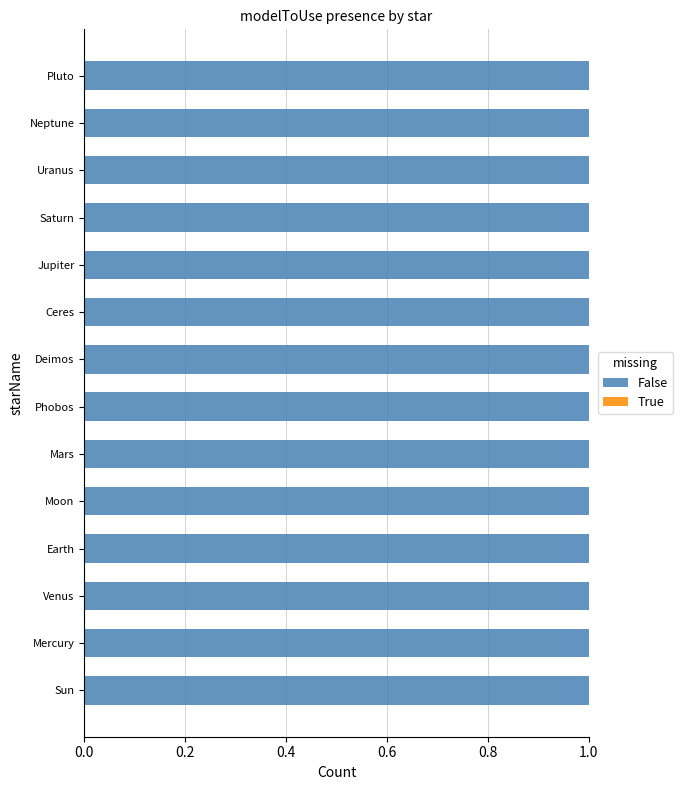

Rank the series at Phobos from highest to lowest value.

False, True